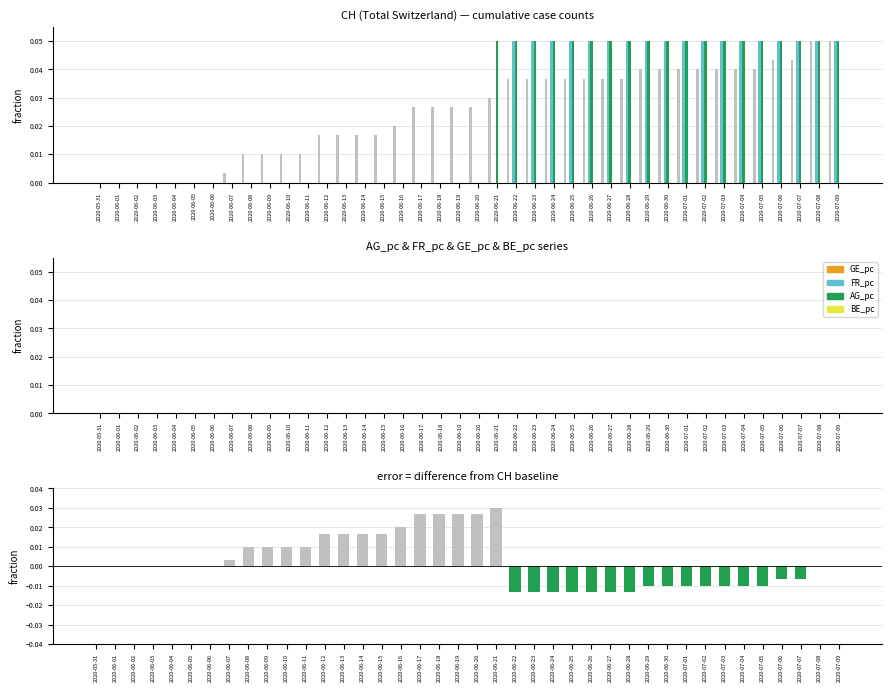

What is the difference between the second highest and second lowest values in the AG_pc series?

0.1